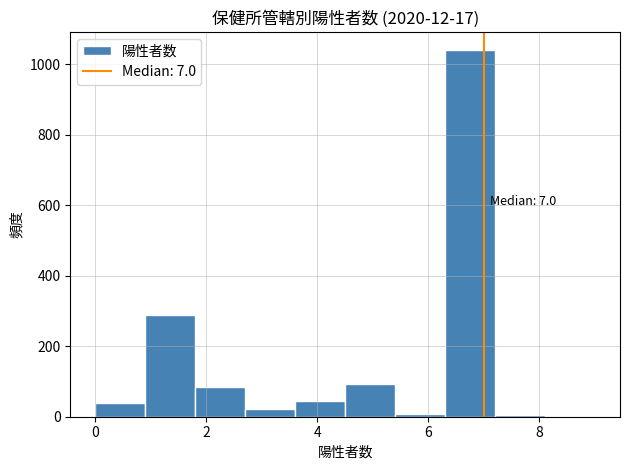

Over which range of the x-axis is the bar tallest?

6.3 to 7.2